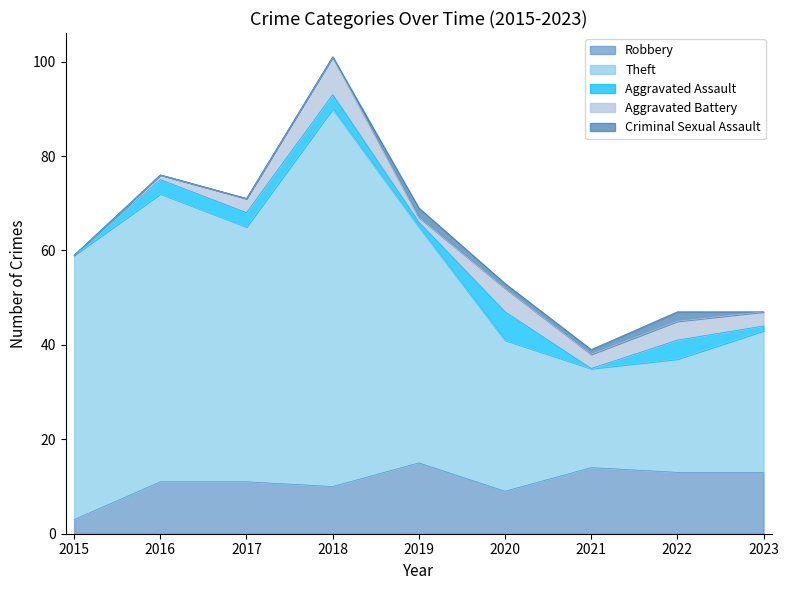

What is the maximum value shown in the chart?

80